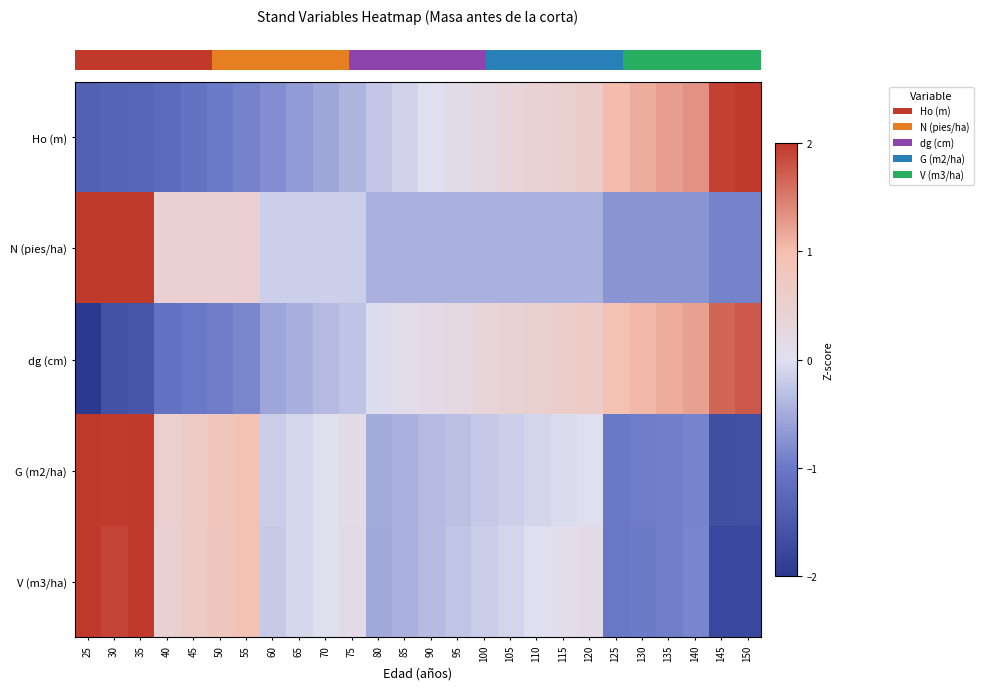

Which label corresponds to the largest value in the chart?

25